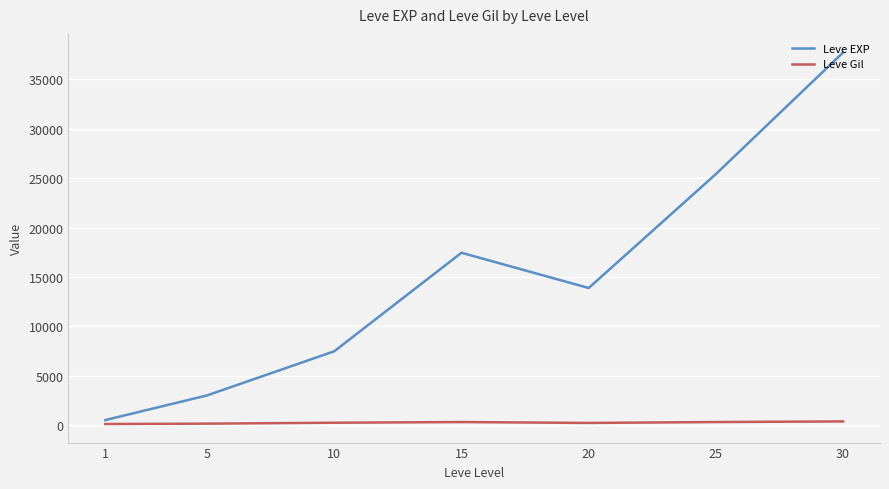

What is the greatest value displayed?

37715.0